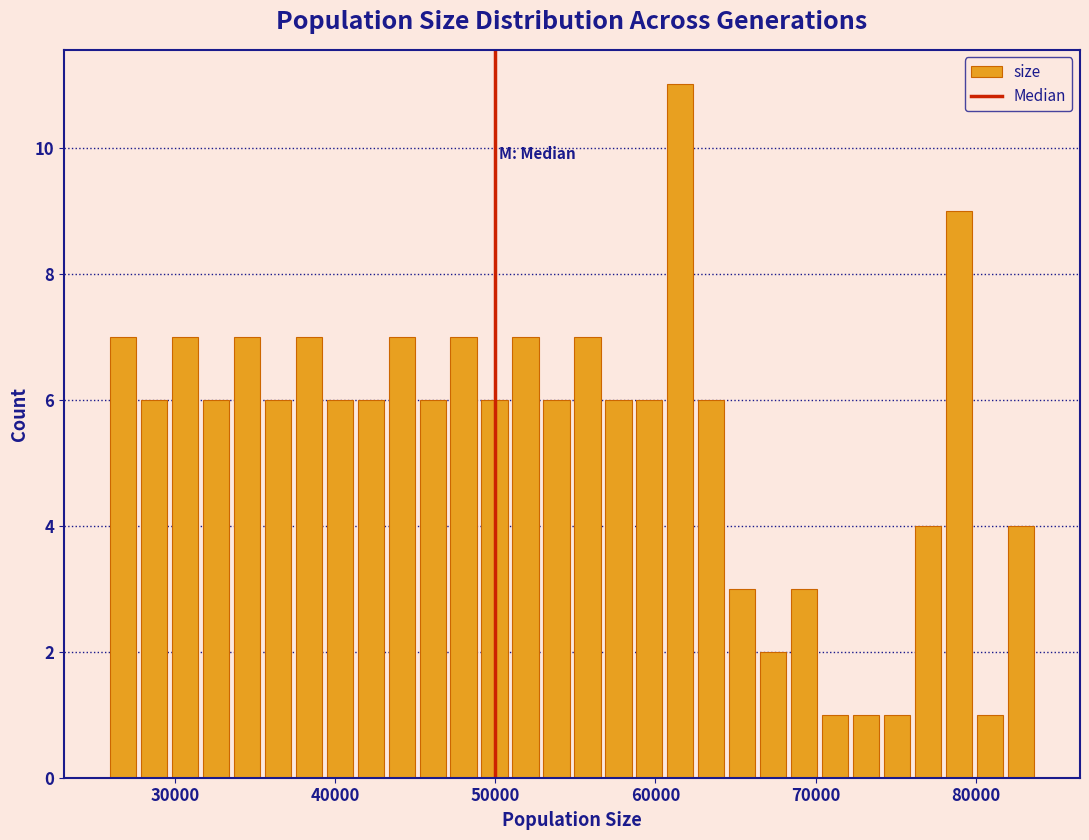

Read against the x-axis, roughly where is the centre of the tallest bar?

62000